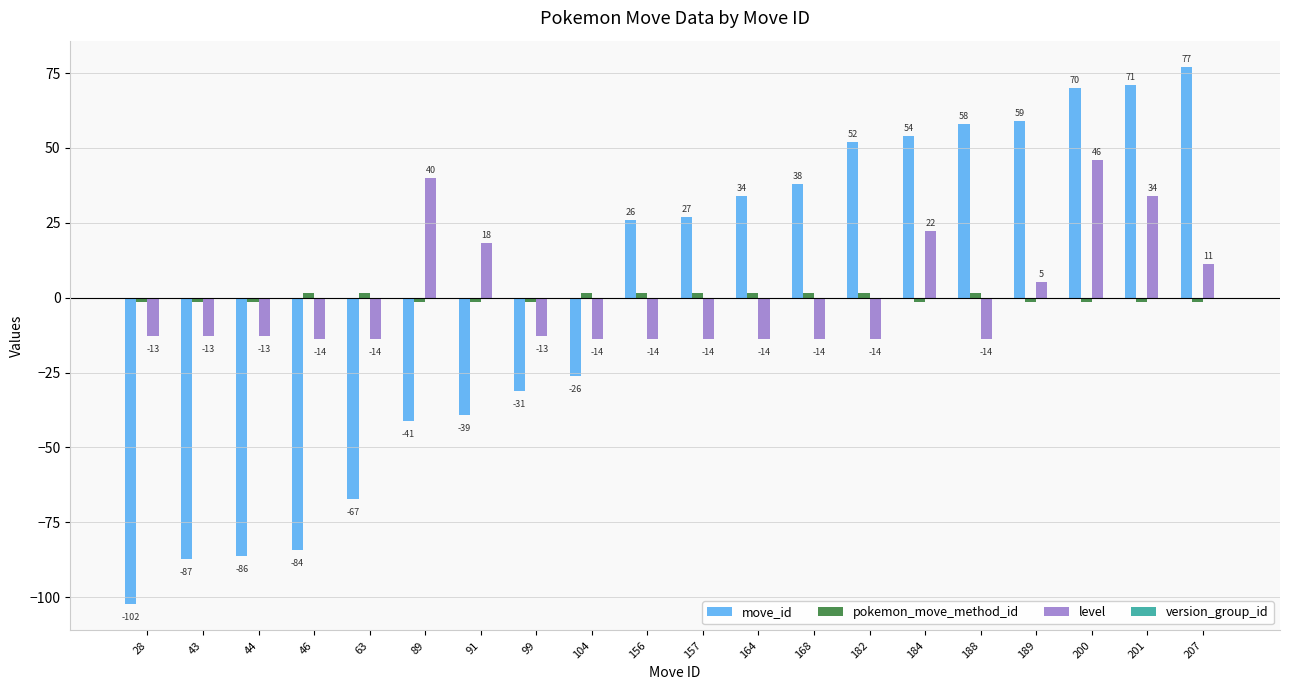

The value of level at 46 is -3.3. True or false?

False